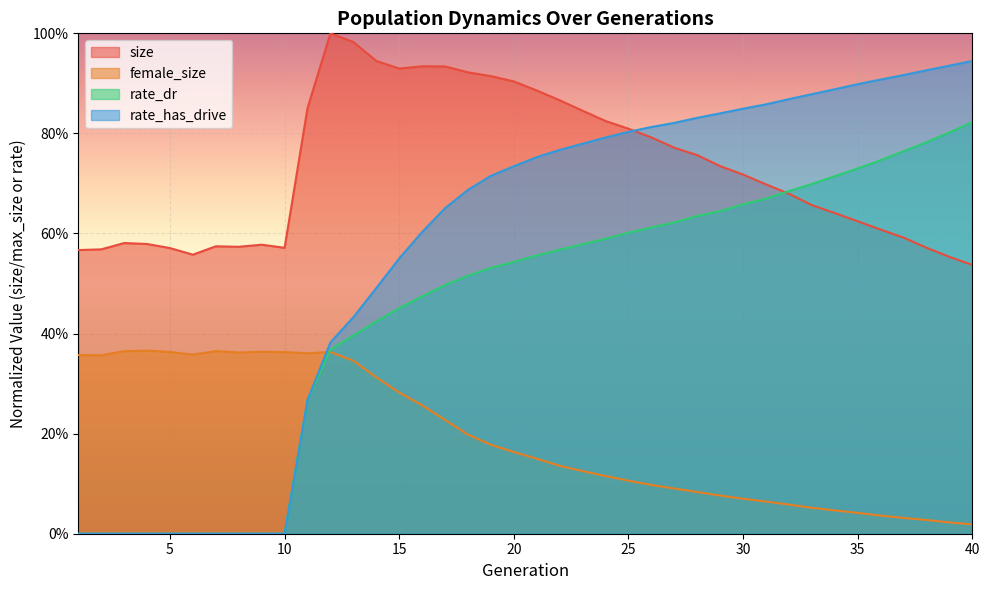

List the labels in order of size value, smallest first.

40, 39, 6, 1, 2, 5, 10, 38, 8, 7, 9, 4, 3, 37, 36, 35, 34, 33, 32, 31, 30, 29, 28, 27, 26, 25, 24, 23, 11, 22, 21, 20, 19, 18, 15, 17, 16, 14, 13, 12